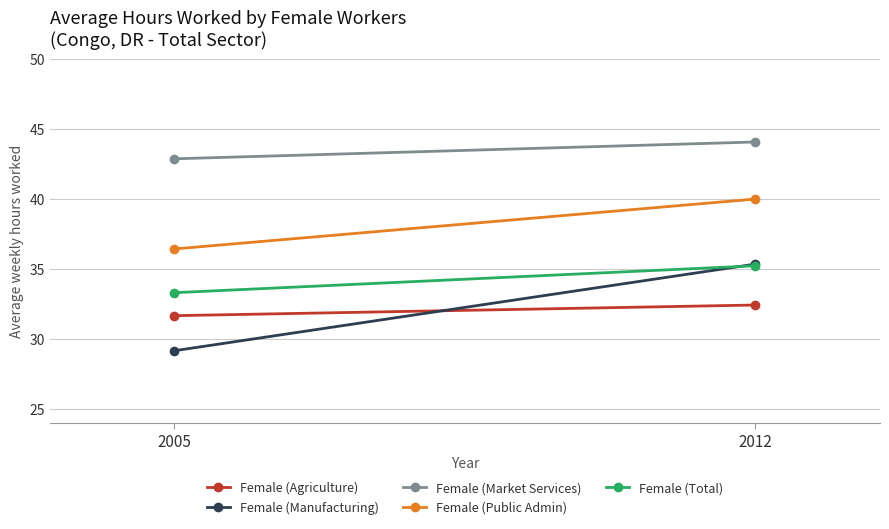

What is the total value across all series at 2005?

173.4